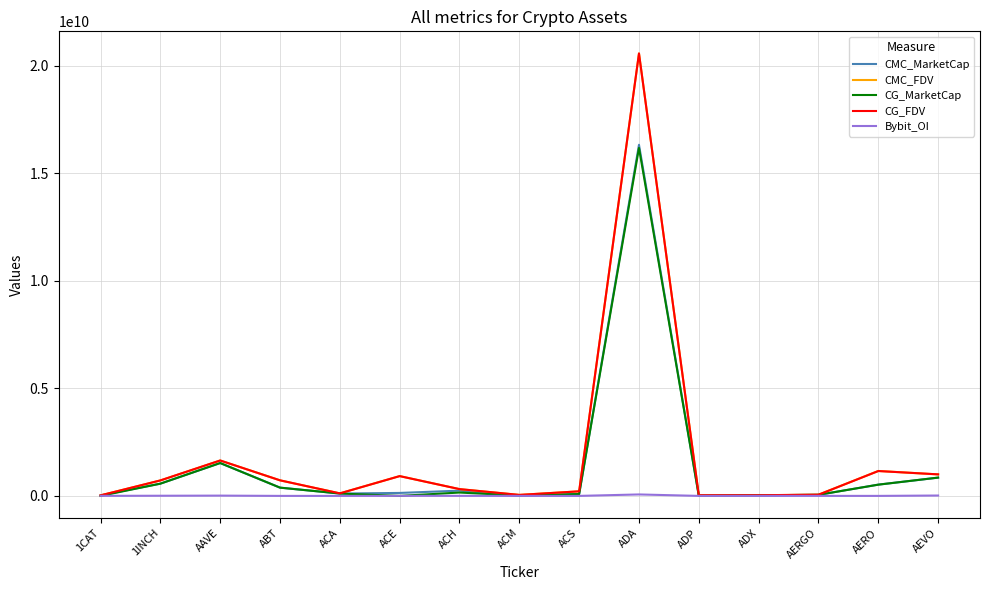

Where is CMC_FDV nearest to the value 10303812655?

AAVE